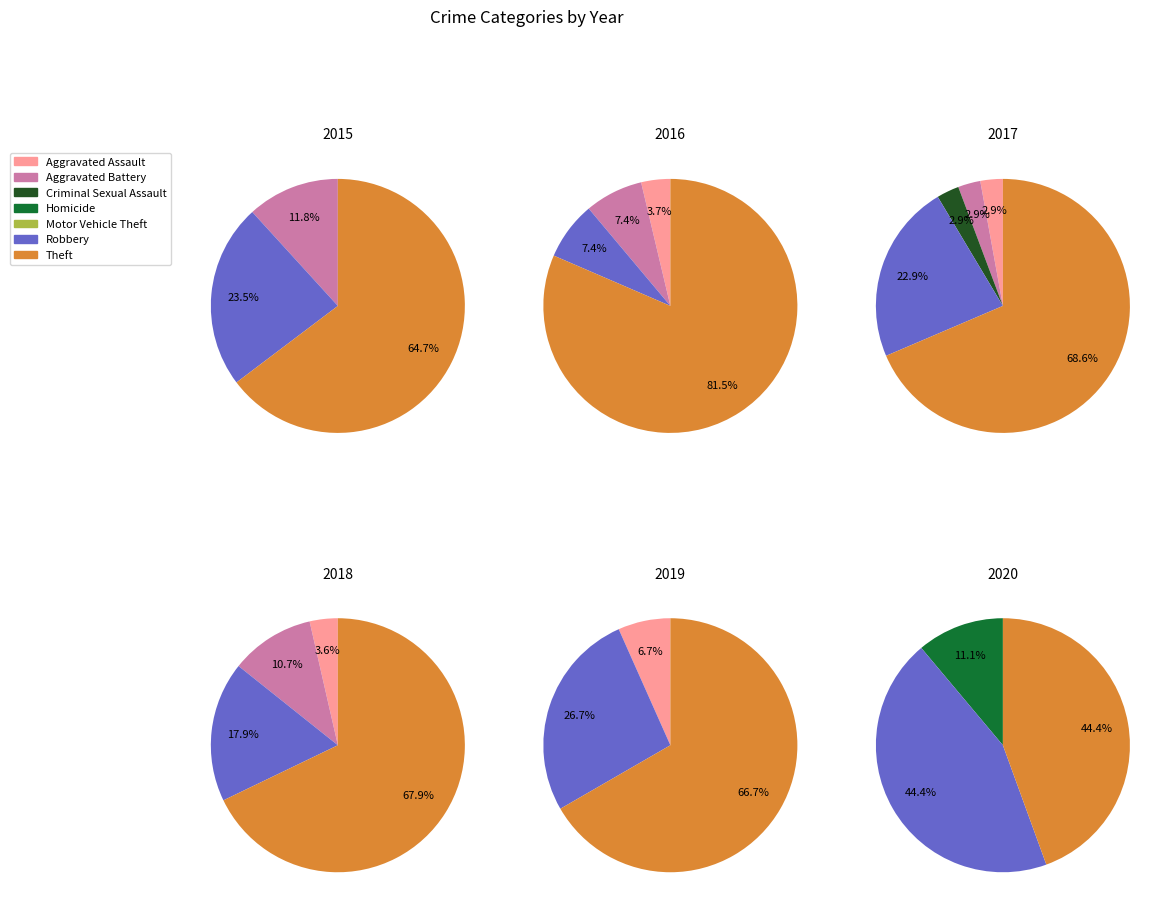

Which category has the smallest portion of the pie?

Aggravated Assault